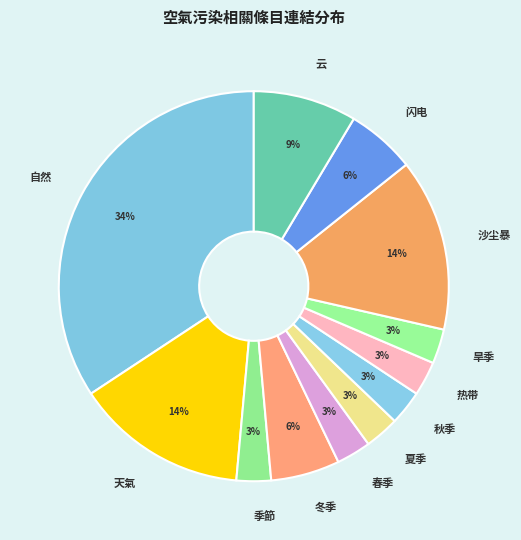

True or false: 云 accounts for 9% of the total.

True